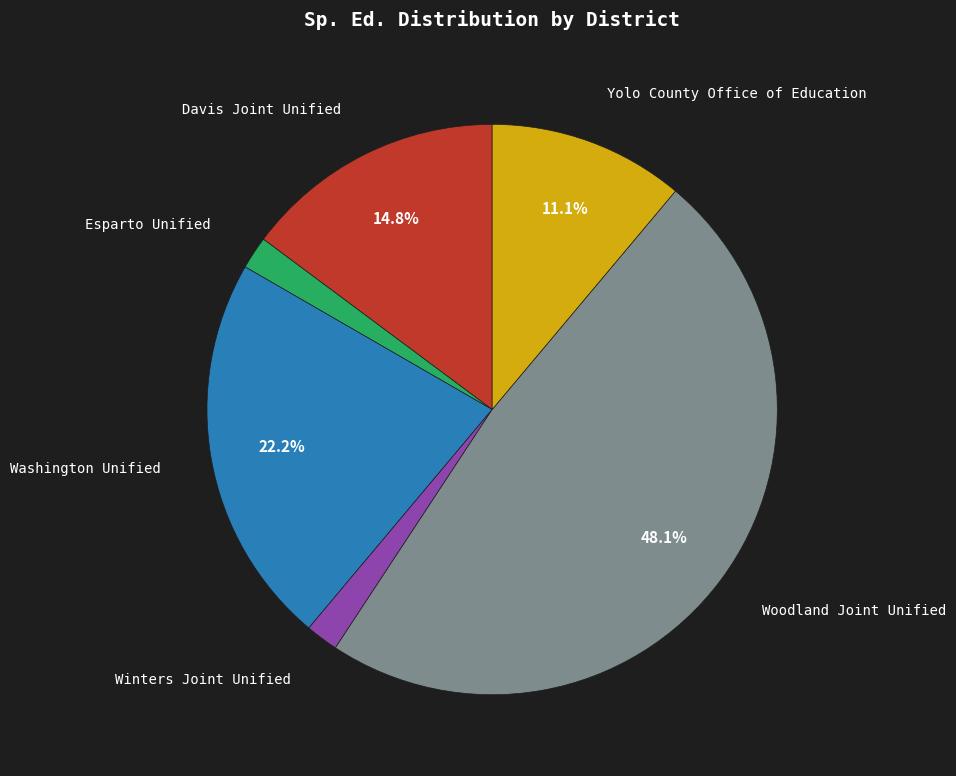

Is there a majority slice in this chart?

No